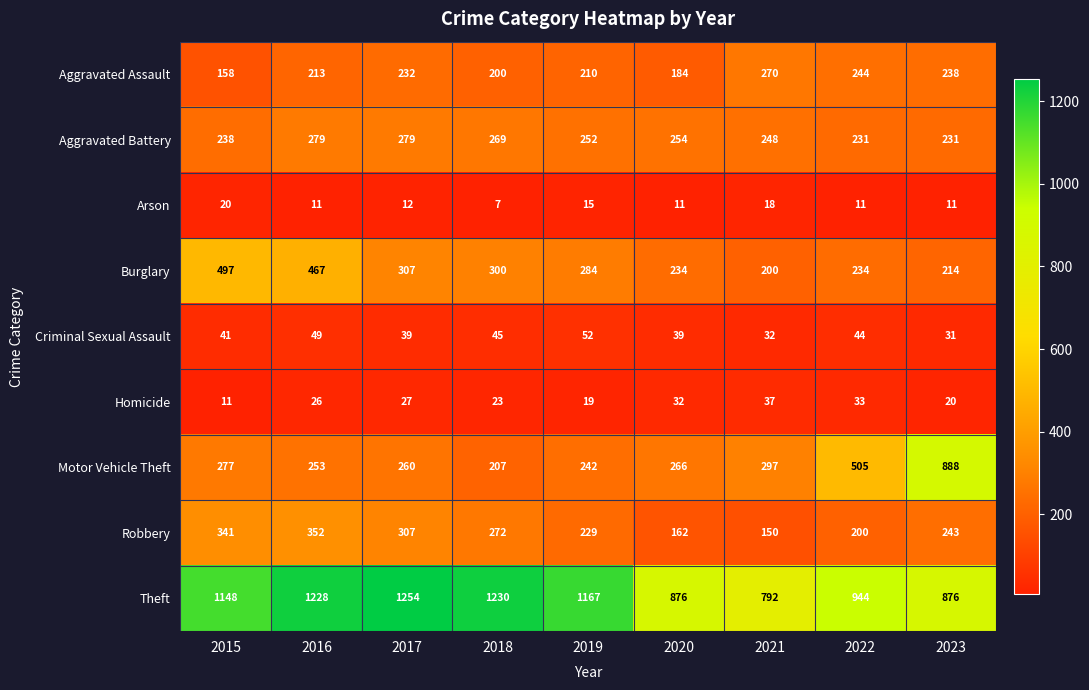

Count the number of data series in this chart.

9